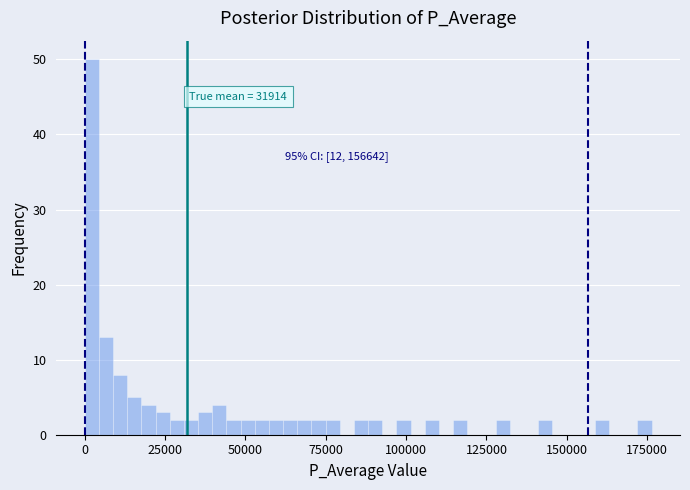

Read against the x-axis, roughly where is the centre of the tallest bar?

0